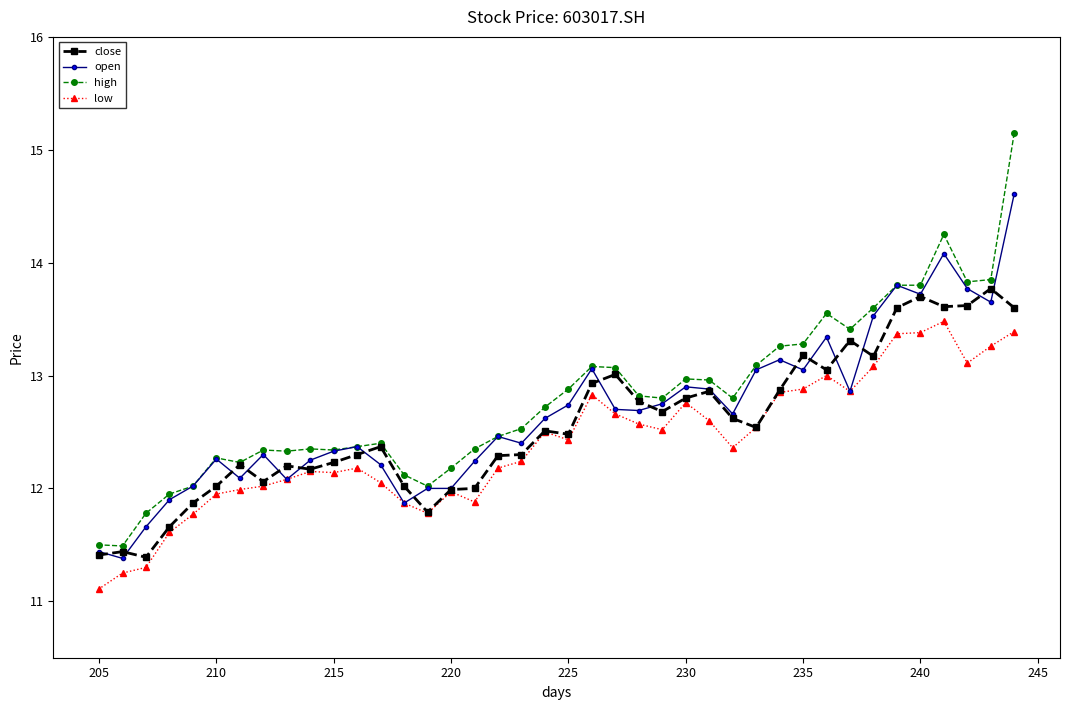

Rank the series by their maximum value, from highest to lowest.

high, open, close, low